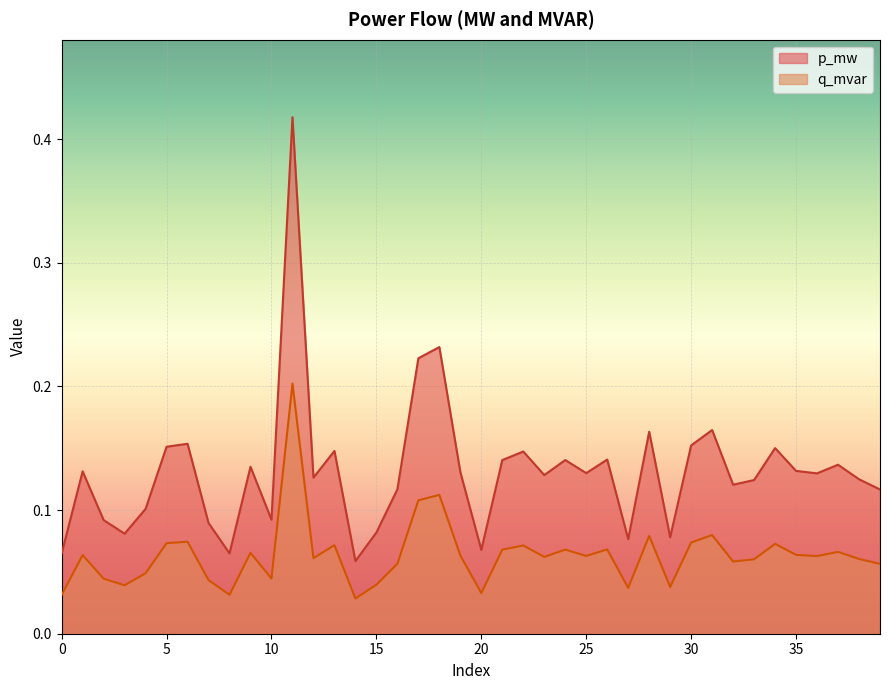

True or false: q_mvar has a value of 0.1 at 34.

True